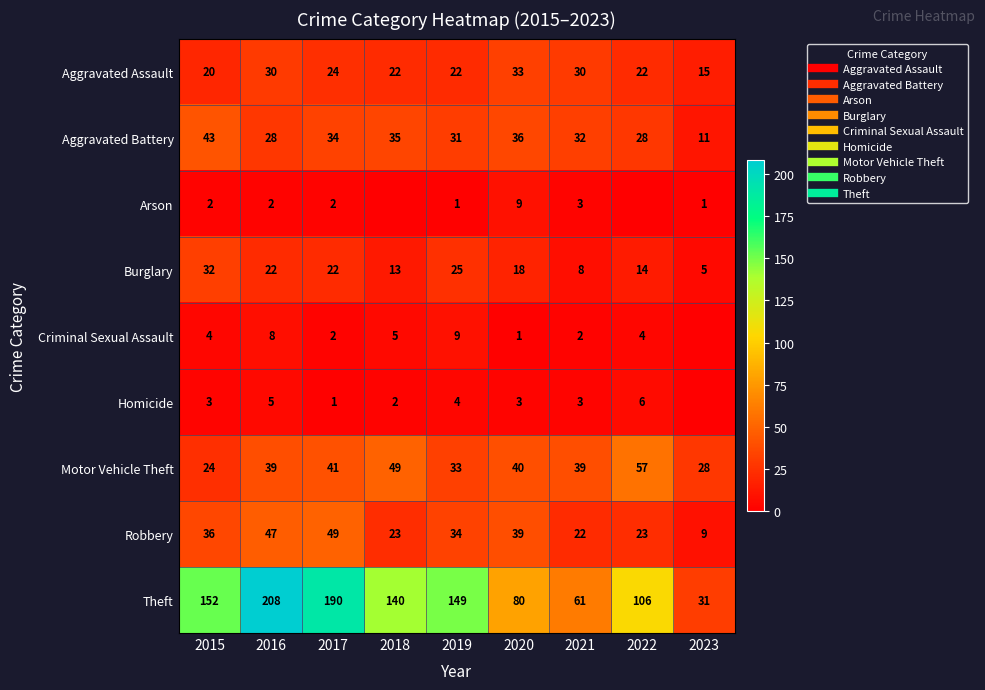

Is the value of Theft at 2018 greater than the value of Burglary at 2019?

Yes